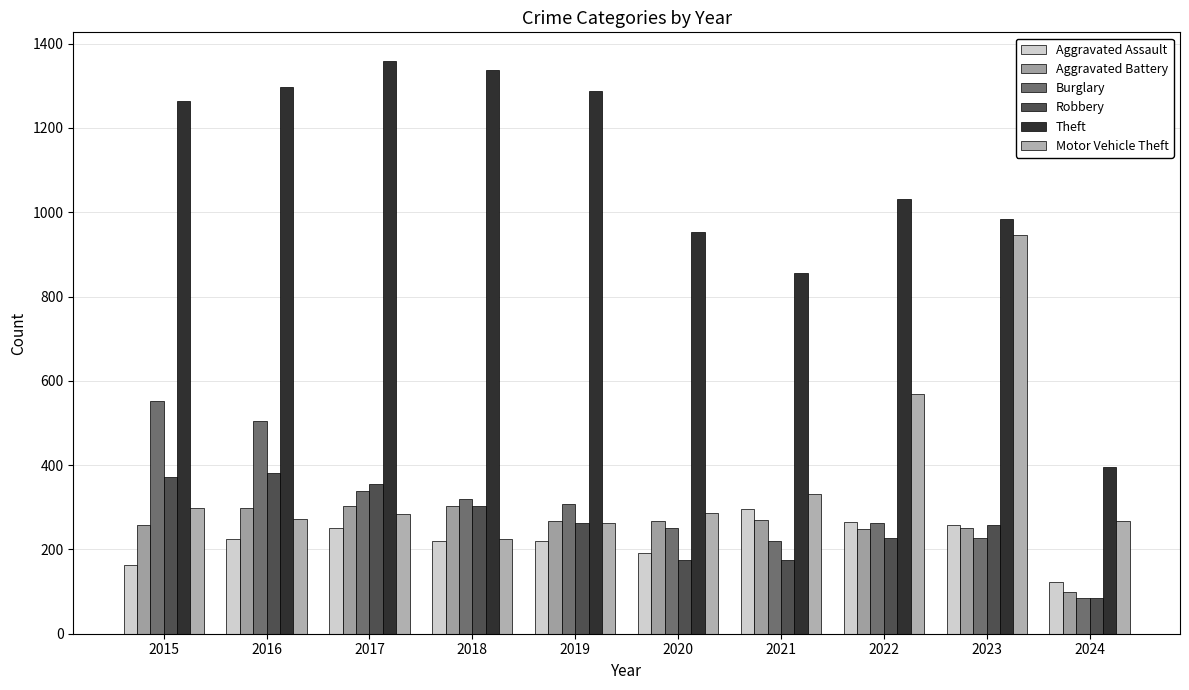

Which series changed the most between 2016 and 2021?

Theft